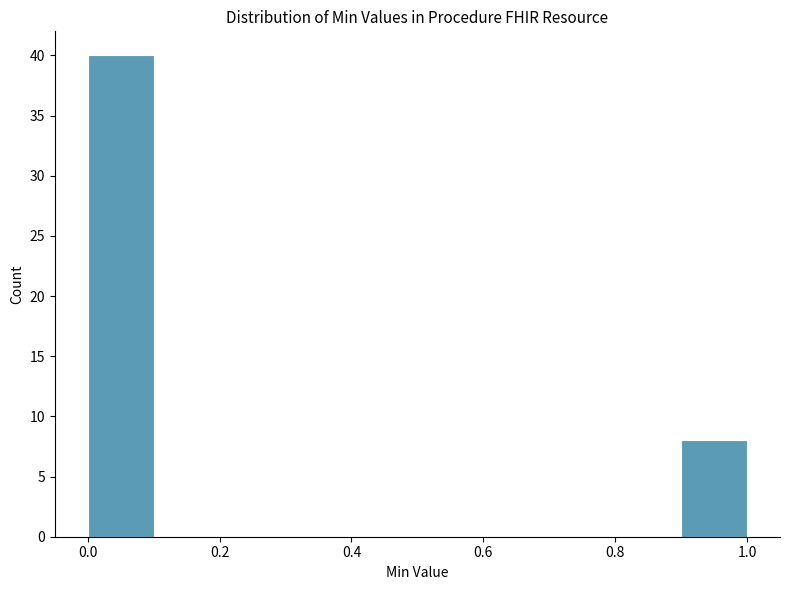

Which range on the x-axis has the tallest bar?

0.0 to 0.1